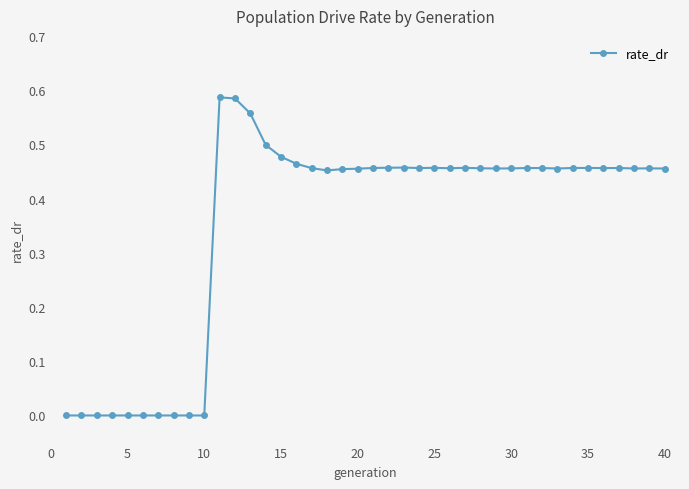

True or false: there are more than 2 points higher than both neighbors.

True